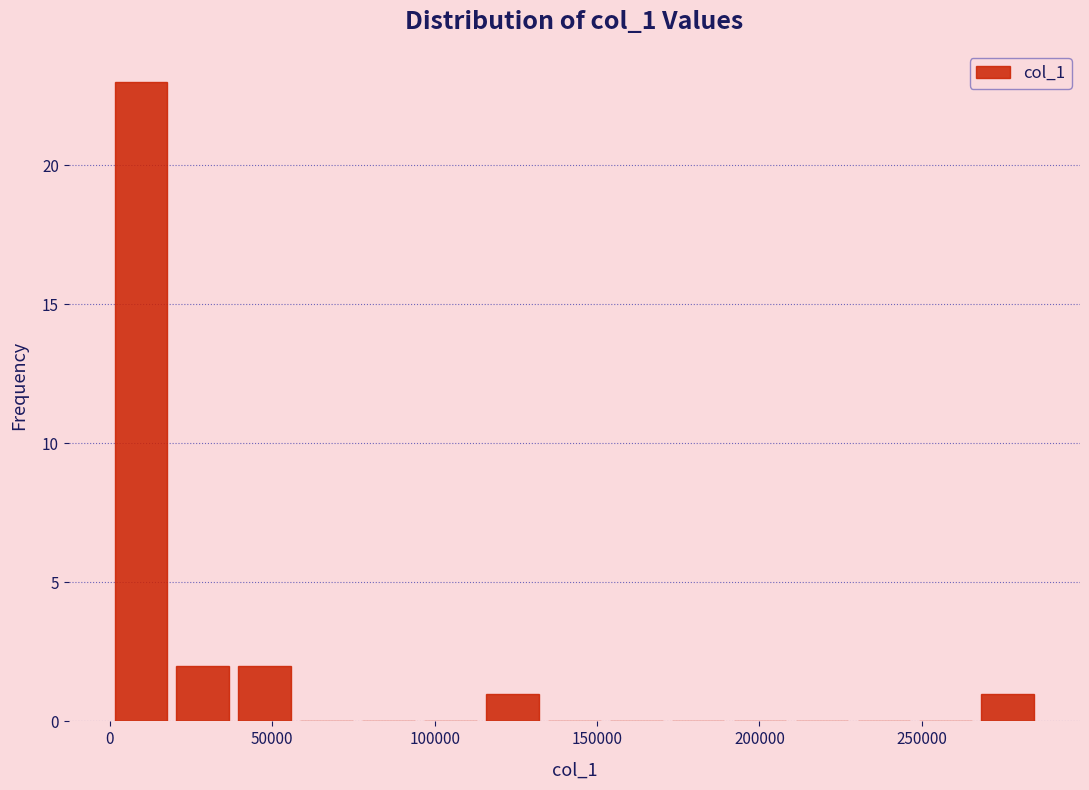

Around what value on the x-axis is the tallest bar? Give the approximate position of its centre, as read against the axis.

10000